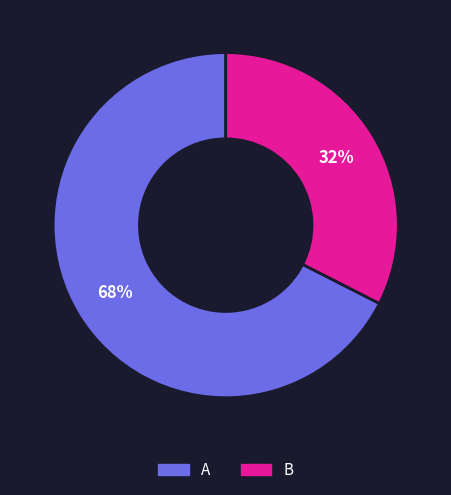

Does A account for over 50% of the chart?

Yes